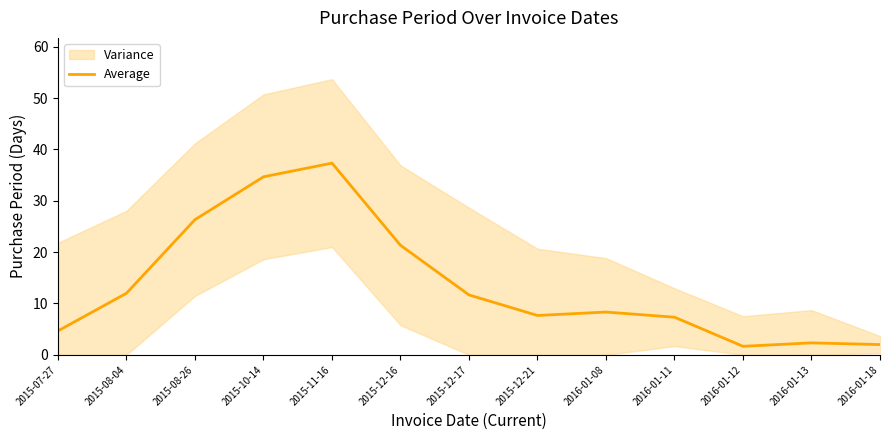

How many points are lower than both their immediate neighbors (excluding endpoints)?

2